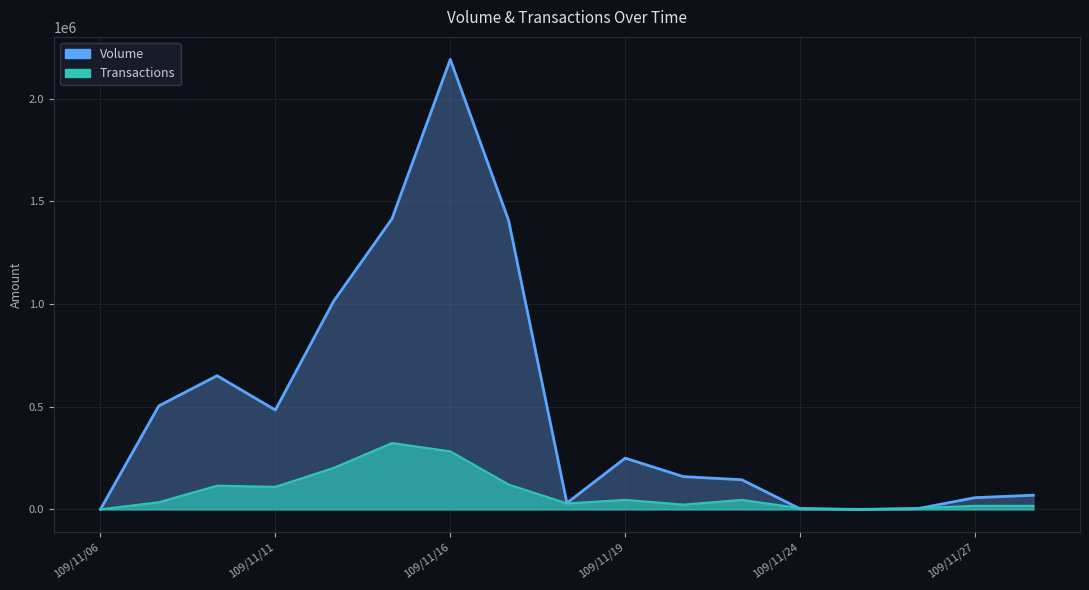

What is the value of the Transactions point at the 11th from the left?

23077.8